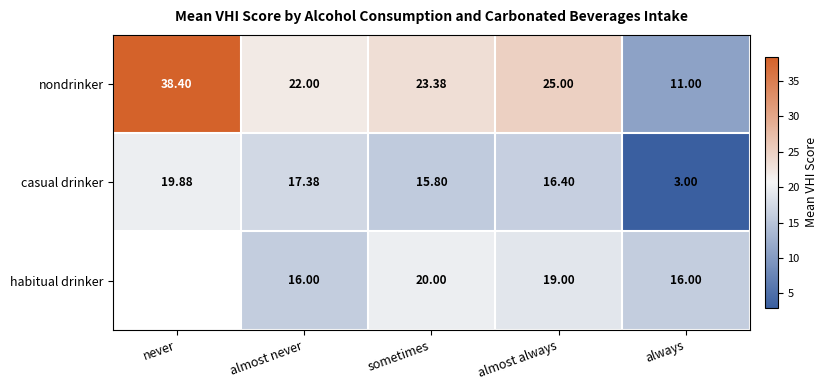

At which category does the chart reach its minimum across all series?

always